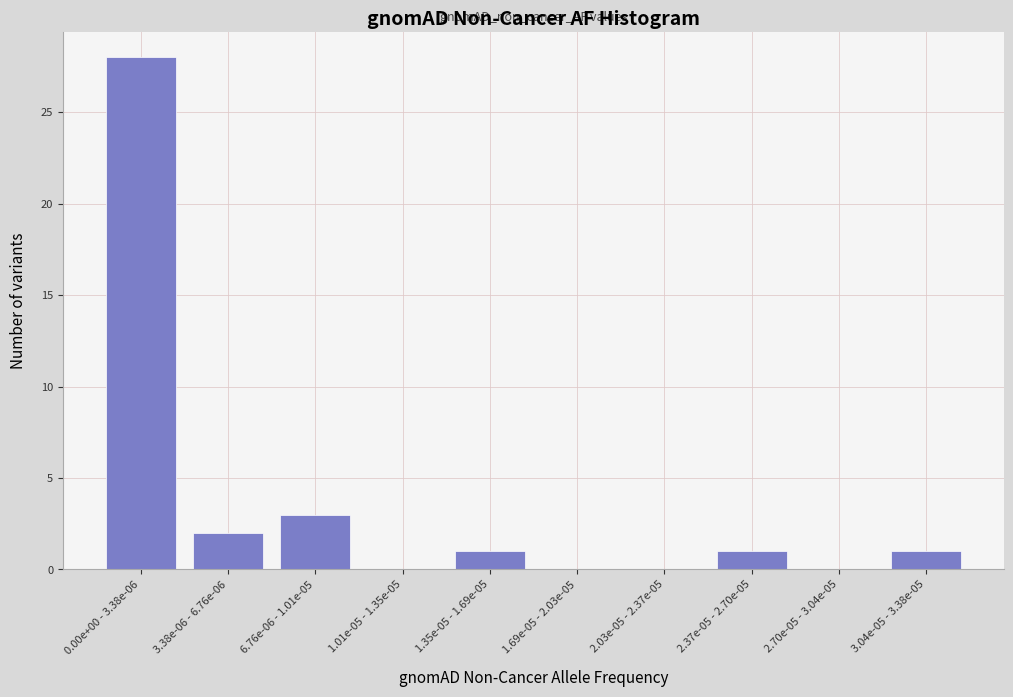

Reading right to left, extract all data points from this chart.

3.04e-05 - 3.38e-05=1	2.70e-05 - 3.04e-05=0	2.37e-05 - 2.70e-05=1	2.03e-05 - 2.37e-05=0	1.69e-05 - 2.03e-05=0	1.35e-05 - 1.69e-05=1	1.01e-05 - 1.35e-05=0	6.76e-06 - 1.01e-05=3	3.38e-06 - 6.76e-06=2	0.00e+00 - 3.38e-06=28